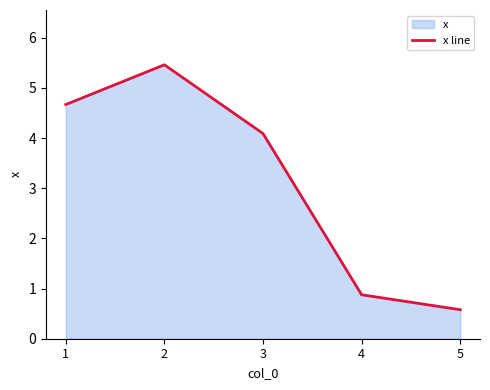

What is the change in value from 1 to 4?

-3.8